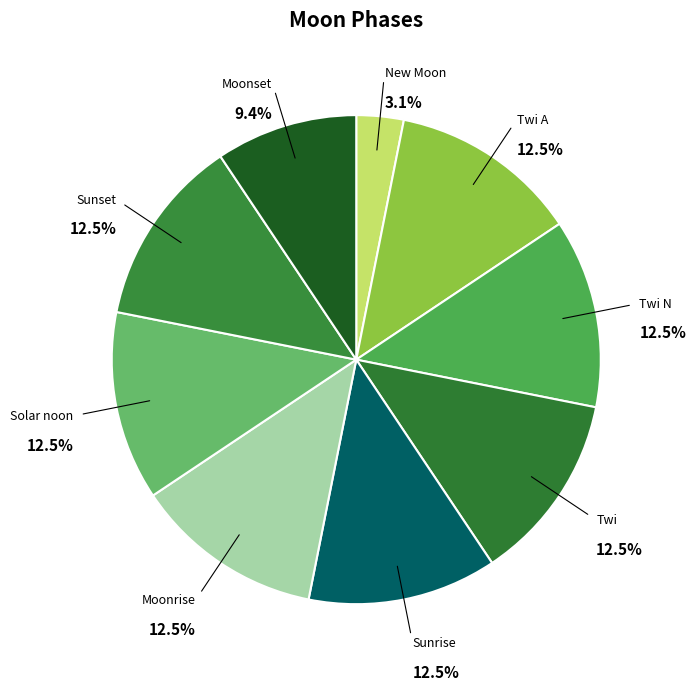

Does any single category account for the majority?

No